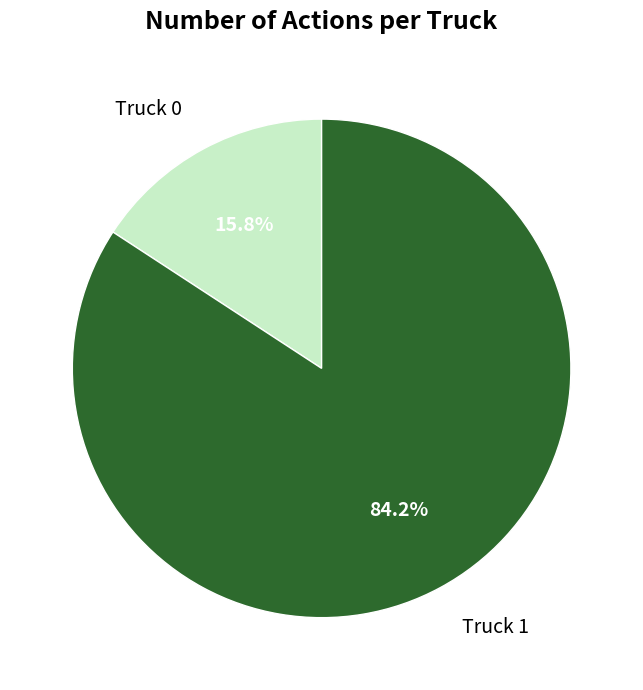

Which slice represents more than half of the pie?

Truck 1